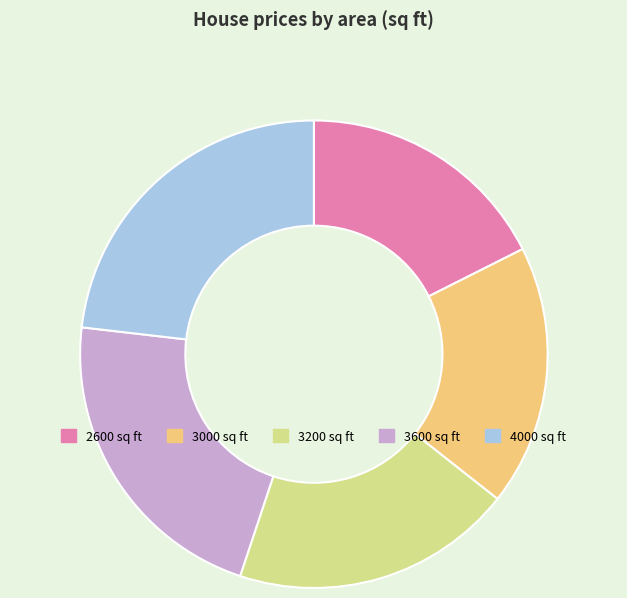

Is the sum of 3600 and 2600 greater than half?

No